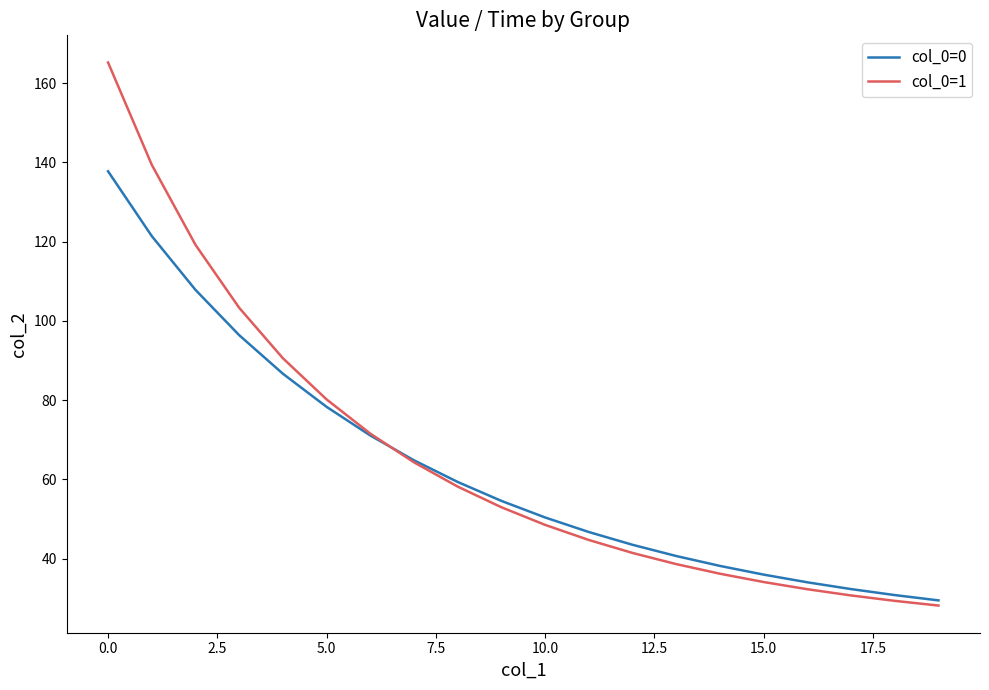

Which series has the largest range (max minus min)?

col_0=1